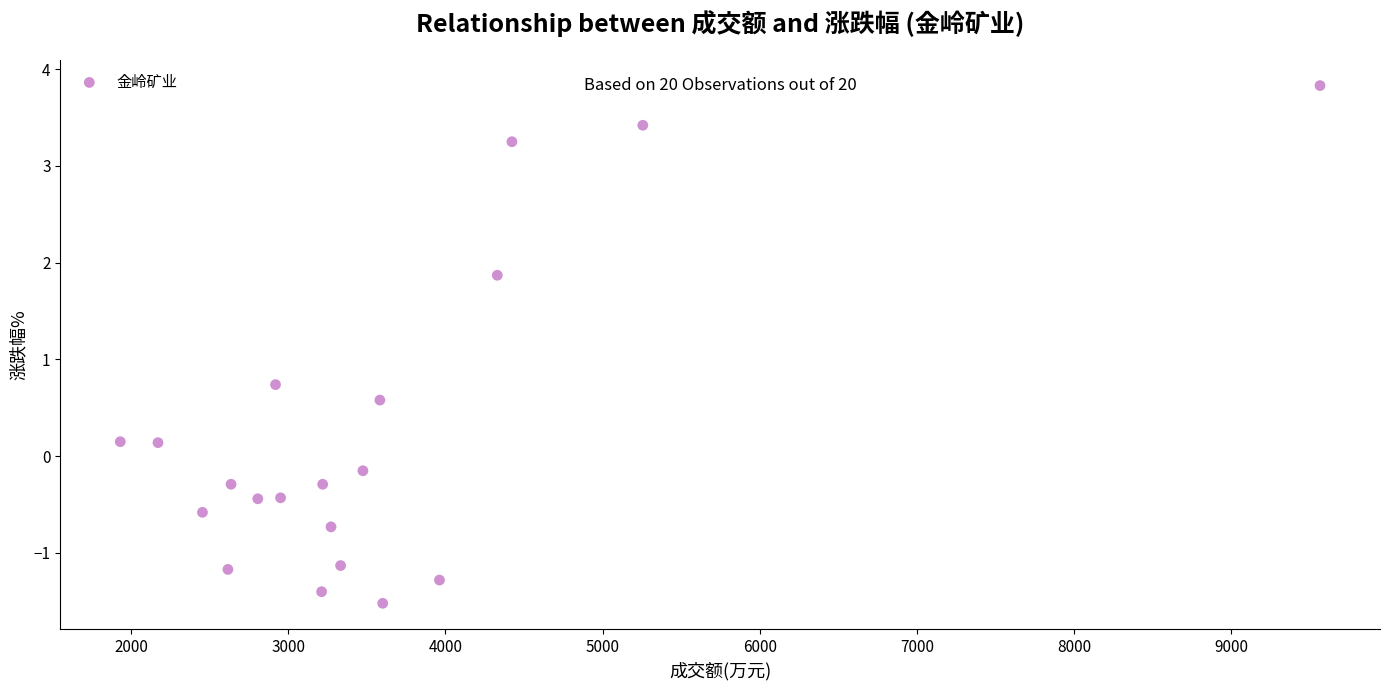

What Y value in the scatter plot is closest to 1?

0.7